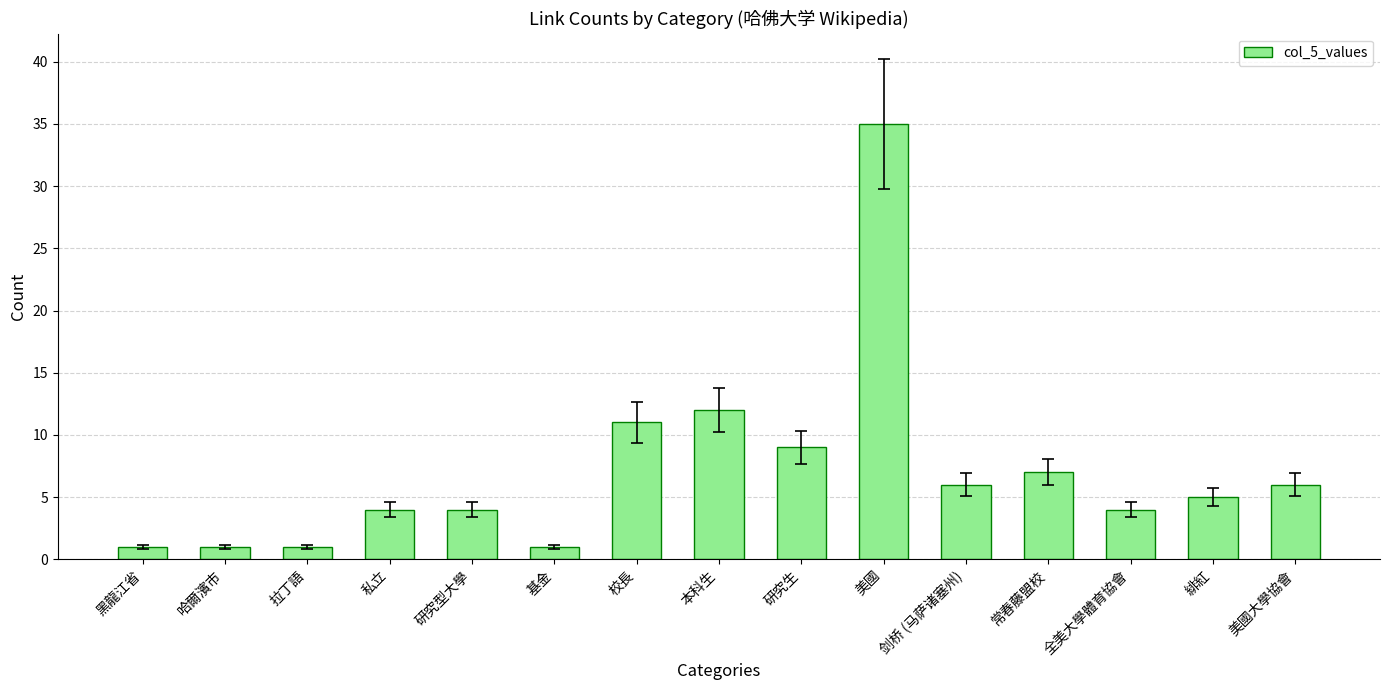

What is the difference between the maximum and second lowest values?

34